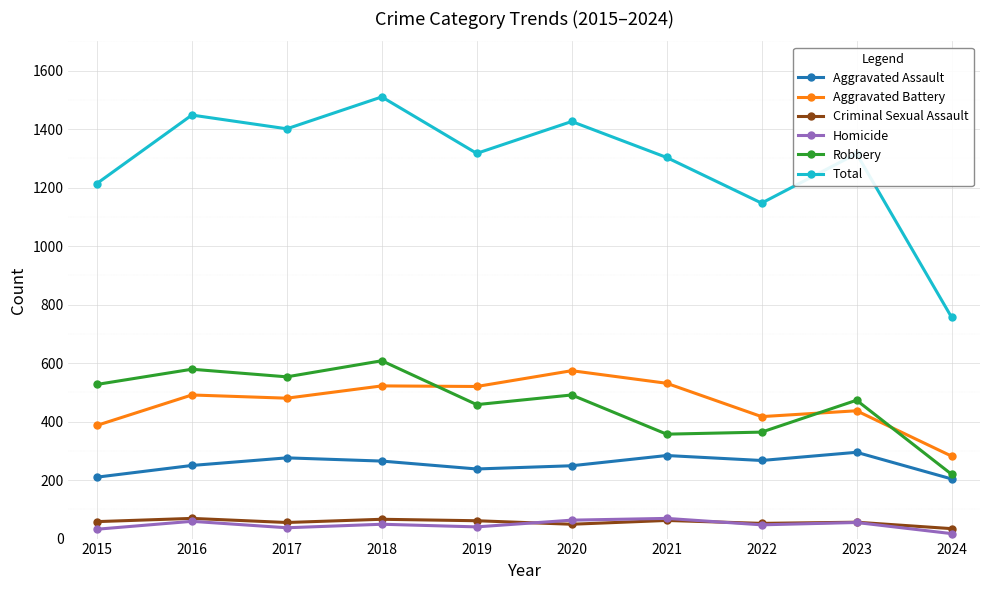

How many lines are shown in the chart?

6